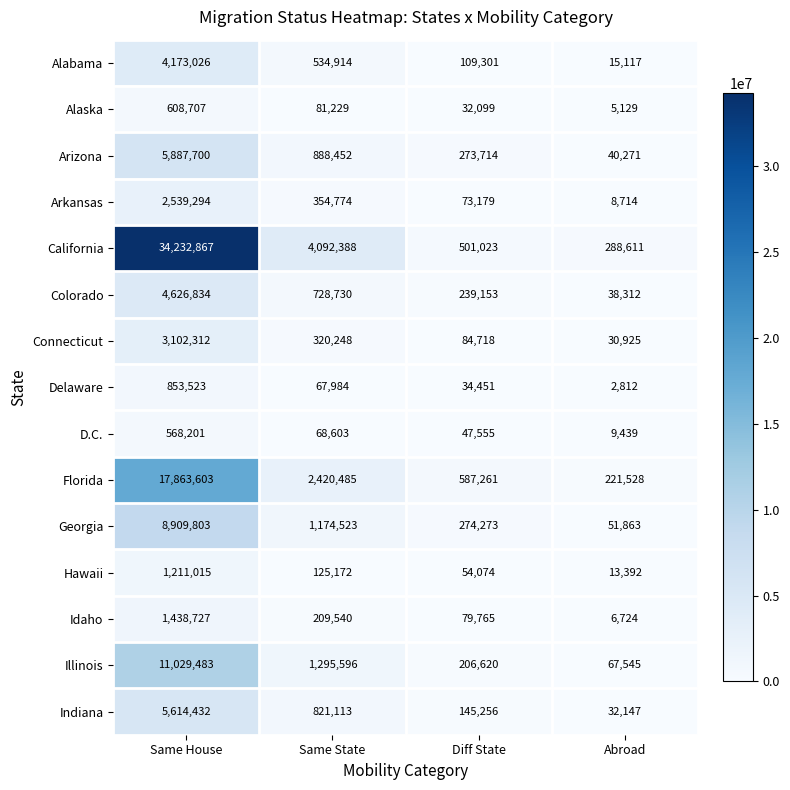

Which series changed the most between Diff State and Abroad?

Florida